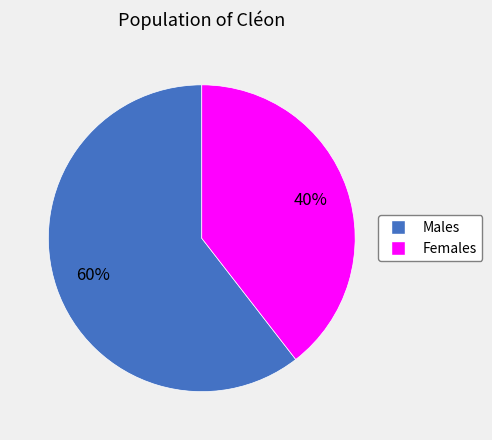

To the nearest percent, what is the average slice percentage?

50%